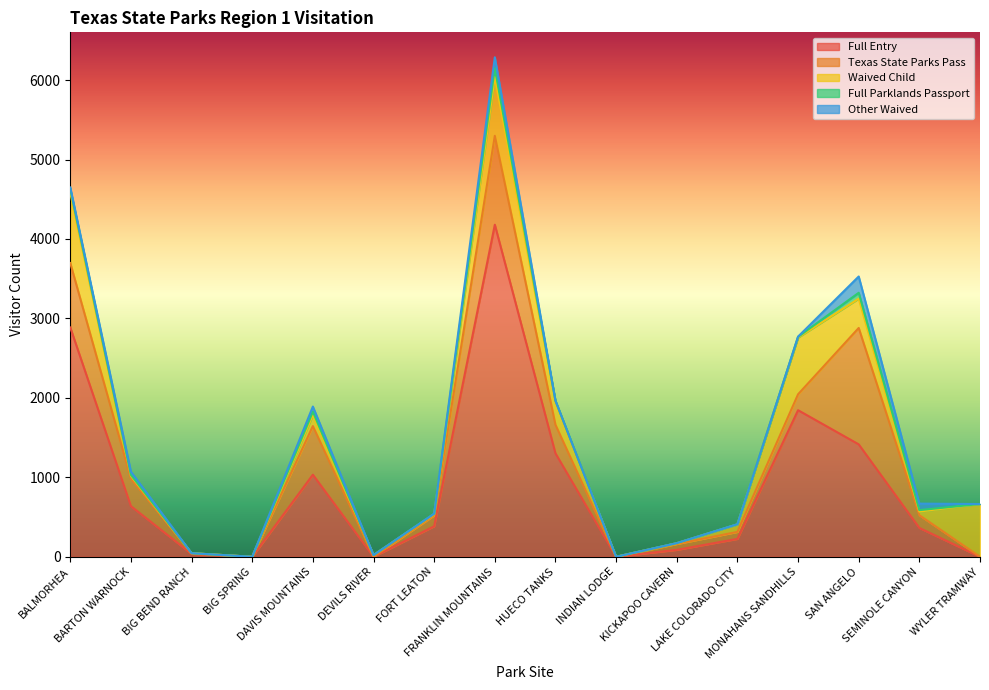

What is the average value of the Texas State Parks Pass series?

336